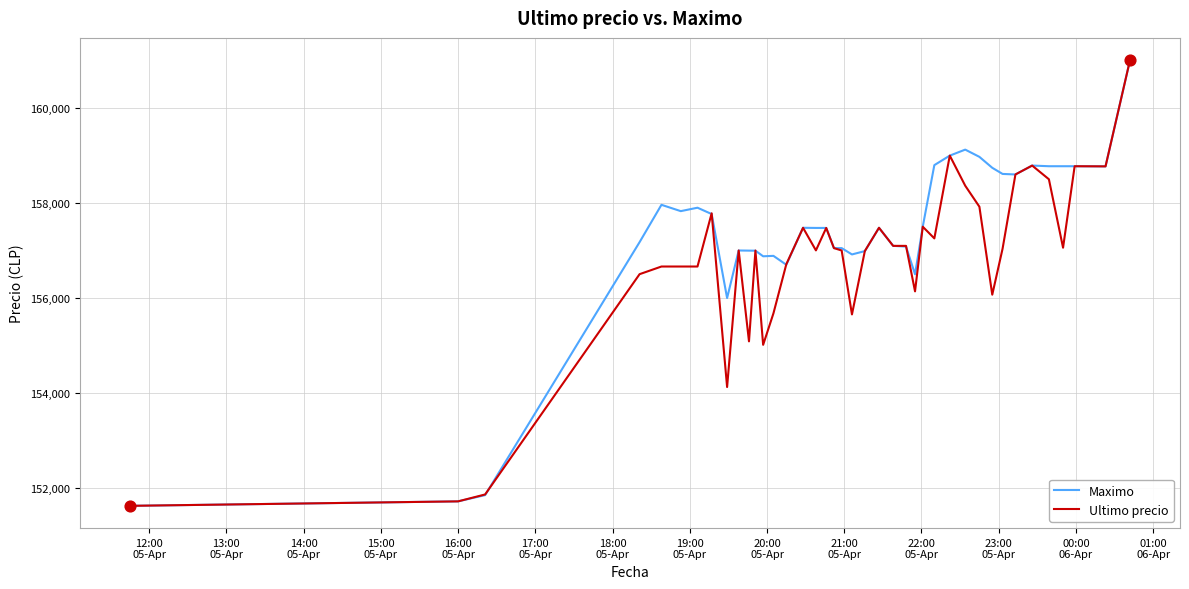

Rank the series by their average value, from highest to lowest.

Maximo, Ultimo precio